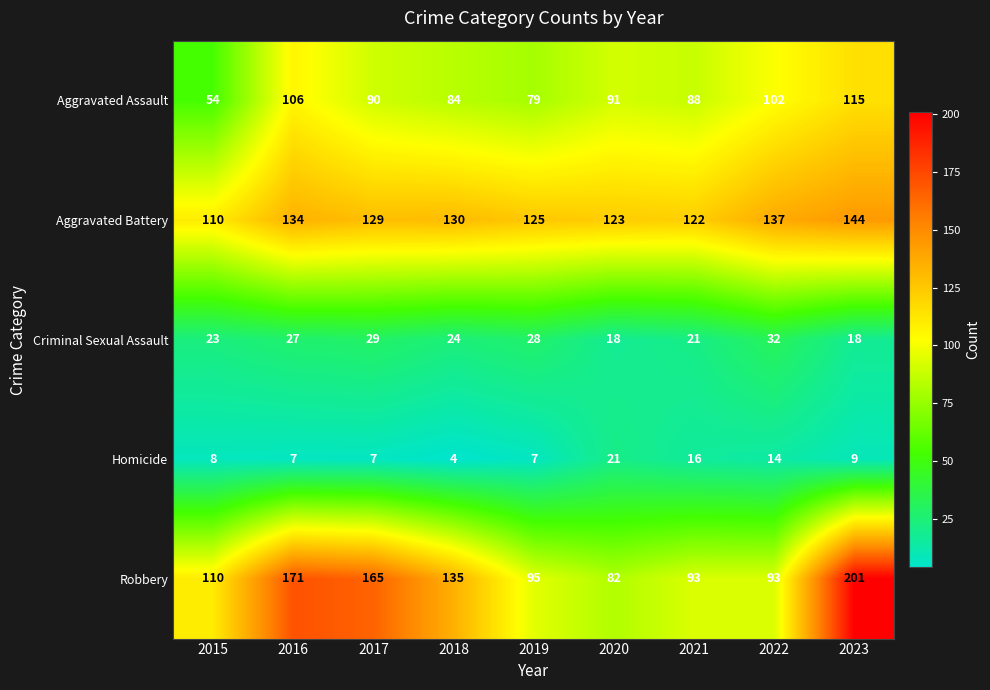

Is it true that Aggravated Assault equals 84 at 2018?

True